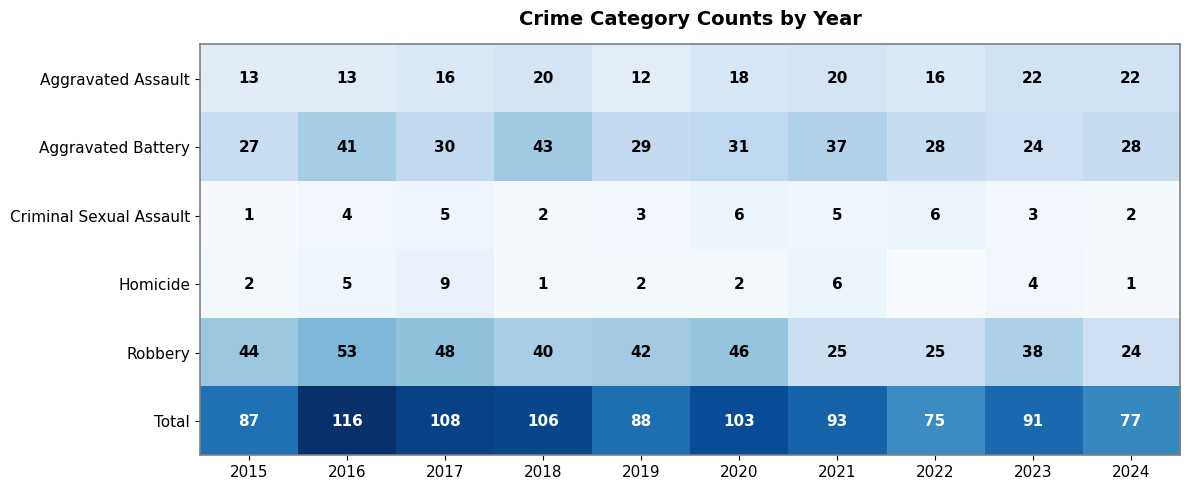

What is the minimum value for Aggravated Assault?

12